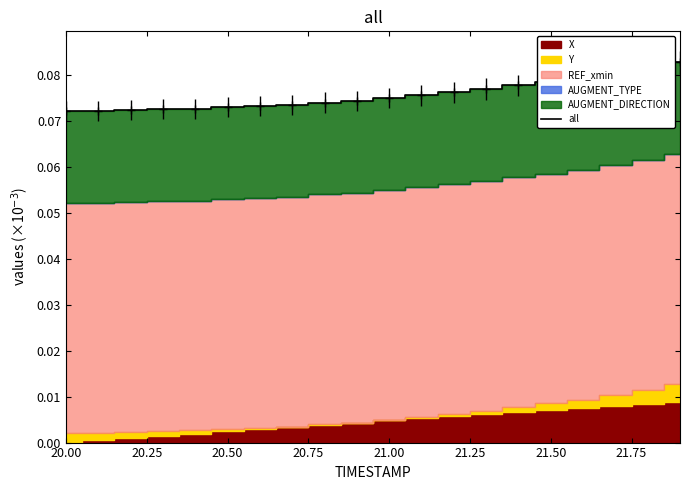

Reading left to right, list all the values displayed in this chart.

0.1	0.1	0.1	0.1	0.1	0.1	0.1	0.1	0.1	0.1	0.1	0.1	0.1	0.1	0.1	0.1	0.1	0.1	0.1	0.1